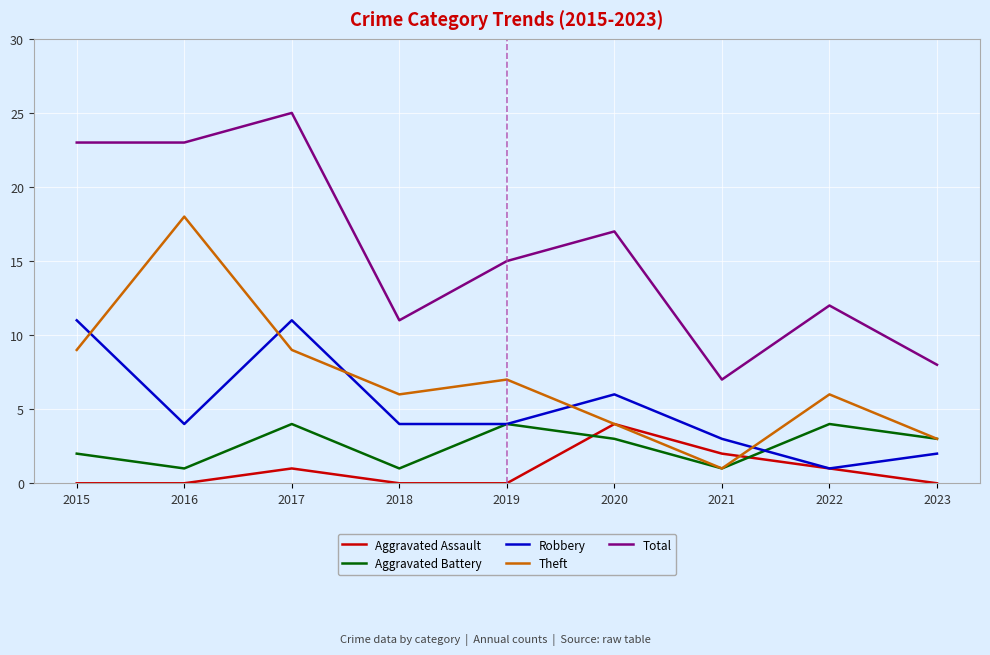

What is the minimum value for Theft?

1